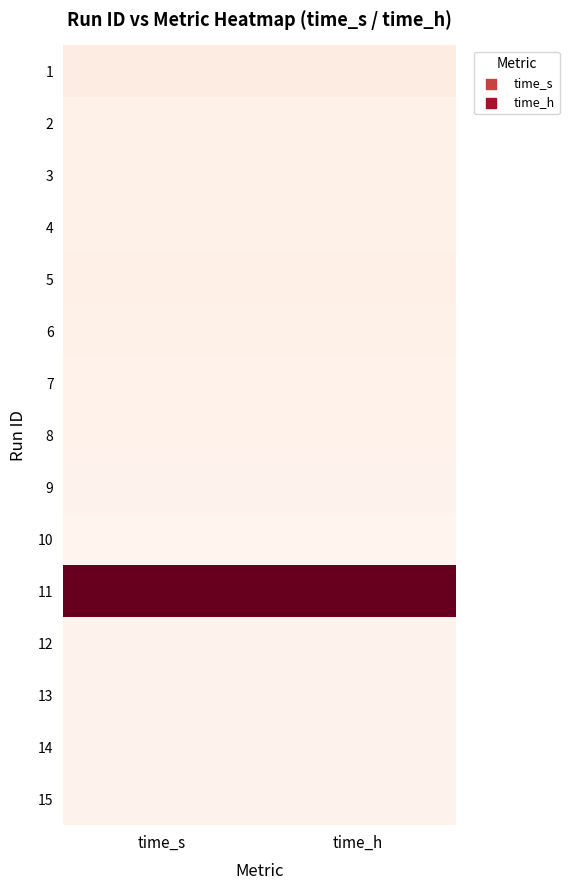

Rank the series at time_s from highest to lowest value.

11, 1, 5, 4, 3, 6, 2, 7, 8, 9, 13, 14, 12, 15, 10